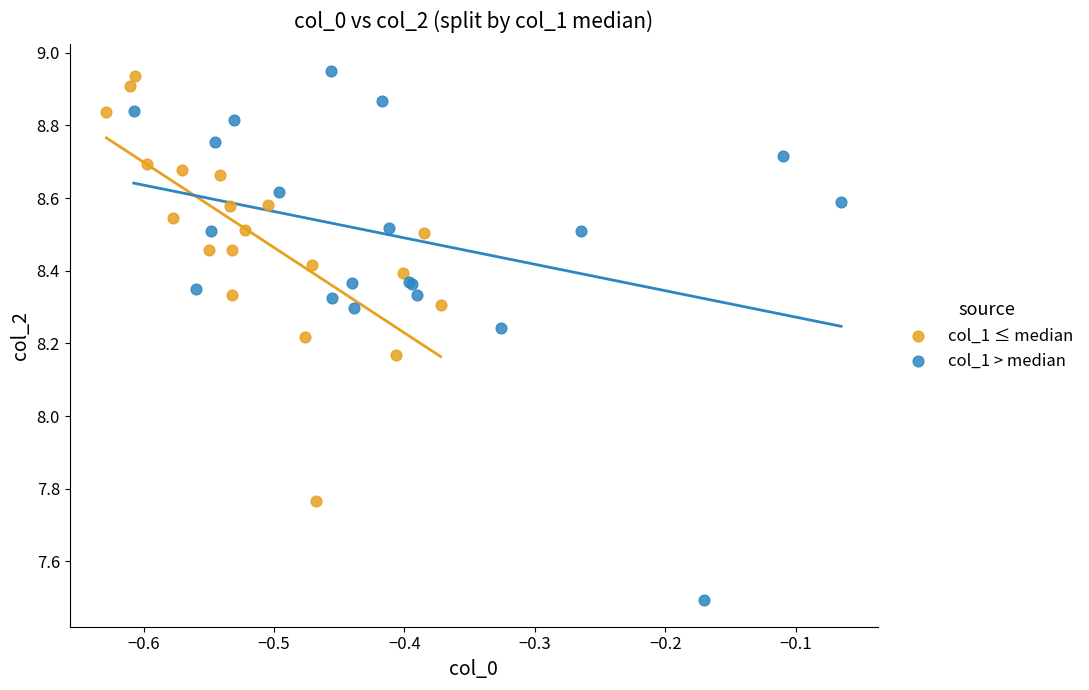

Which series reaches the minimum Y coordinate?

col_1 > median